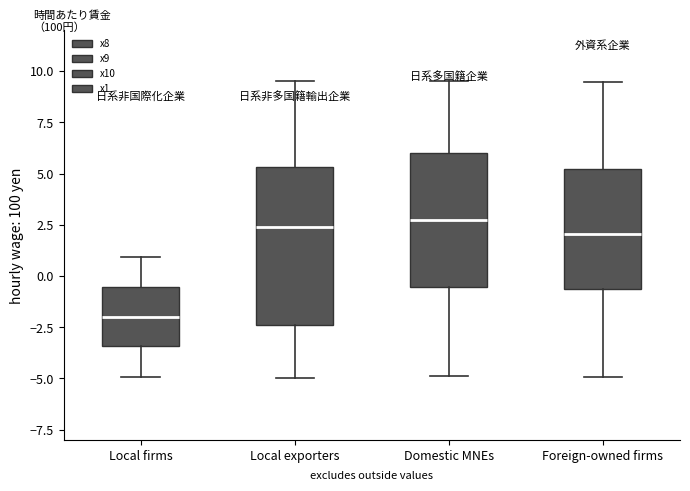

Reading left to right, transcribe this box plot: for each box, give where its median line is, the range the box spans, and where its two whiskers end, as read against the y-axis. The values are not printed on the chart, so give them approximately, as read against the axis.

Local firms: median -2.0, box -3.5 to -0.5, whiskers -5.0 to 1.0
Local exporters: median 2.5, box -2.5 to 5.5, whiskers -5.0 to 9.5
Domestic MNEs: median 2.5, box -0.5 to 6.0, whiskers -5.0 to 9.5
Foreign-owned firms: median 2.0, box -0.5 to 5.0, whiskers -5.0 to 9.5